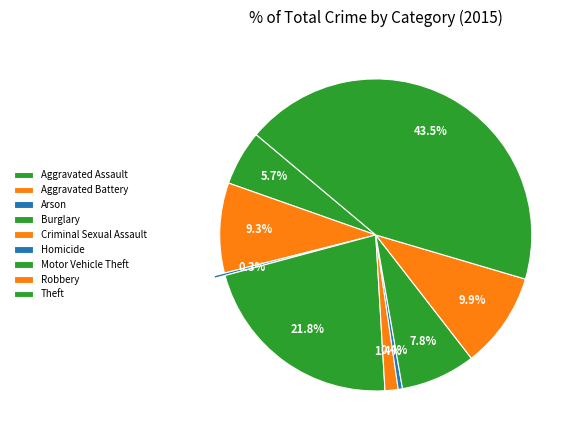

Which slice is the largest?

Theft